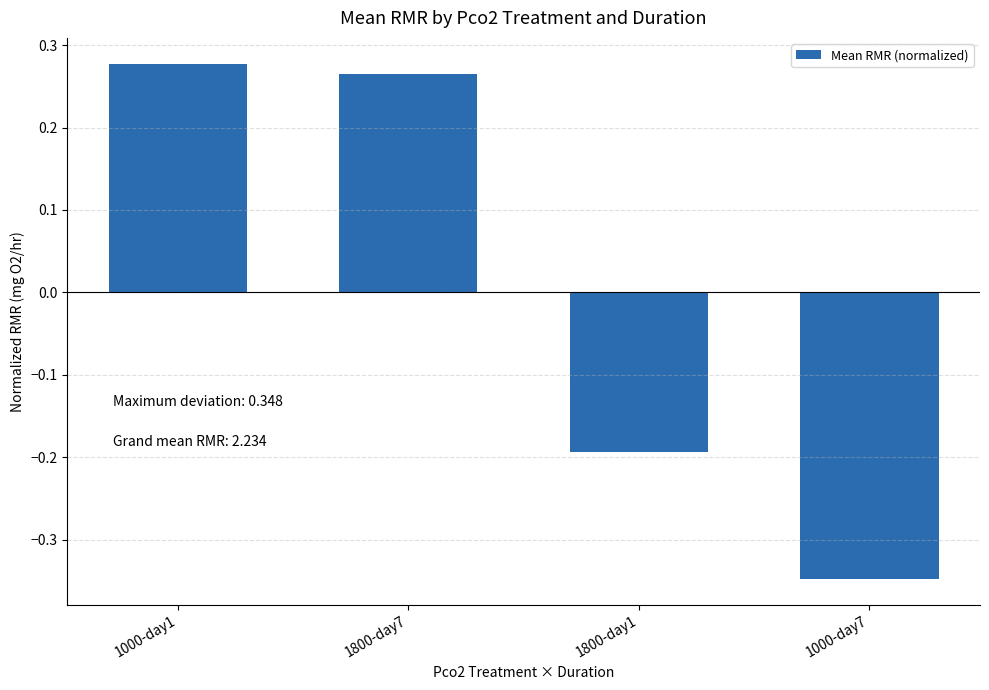

What is the label of the 1st bar from the left?

1000-day1